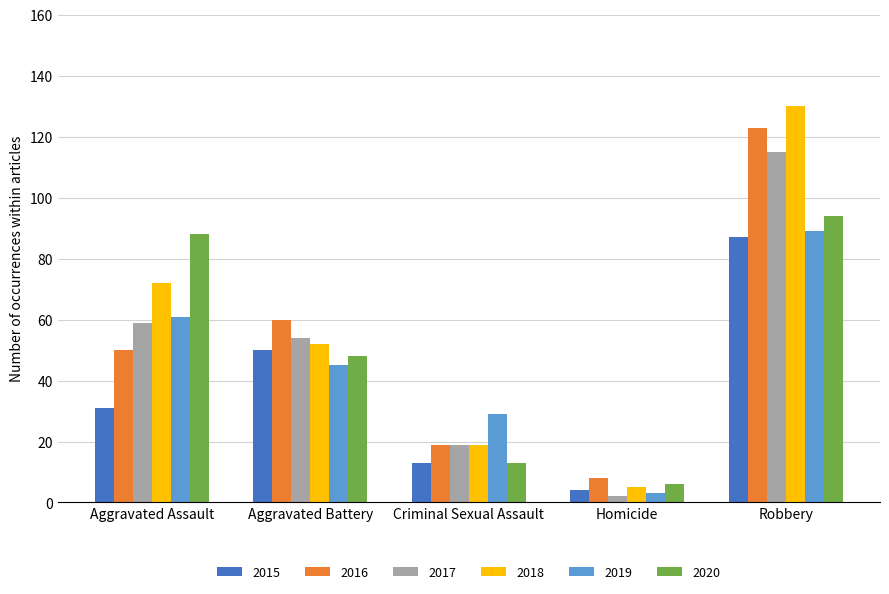

Is the value of 2019 at Robbery greater than the value of 2017 at Robbery?

No